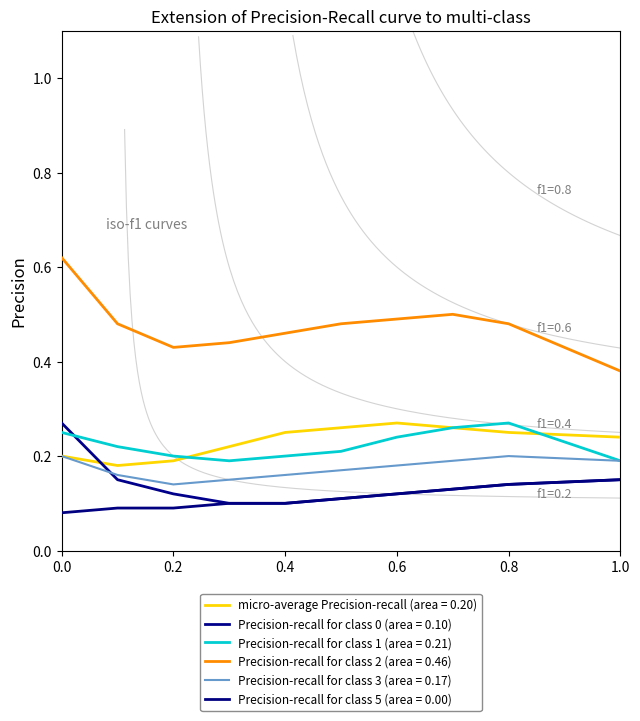

What is the highest value of the Precision-recall for class 1 (area = 0.21) series?

0.3